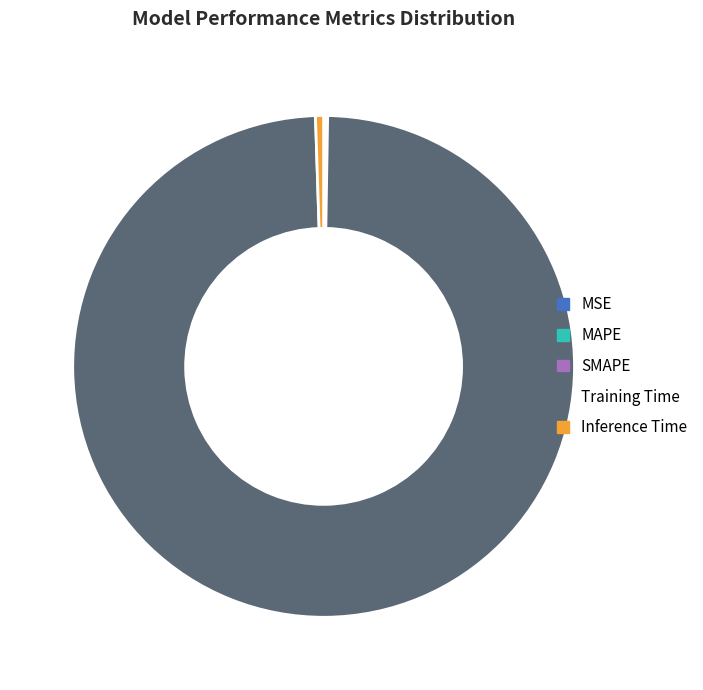

The Training Time slice represents 89% of the pie. True or false?

False